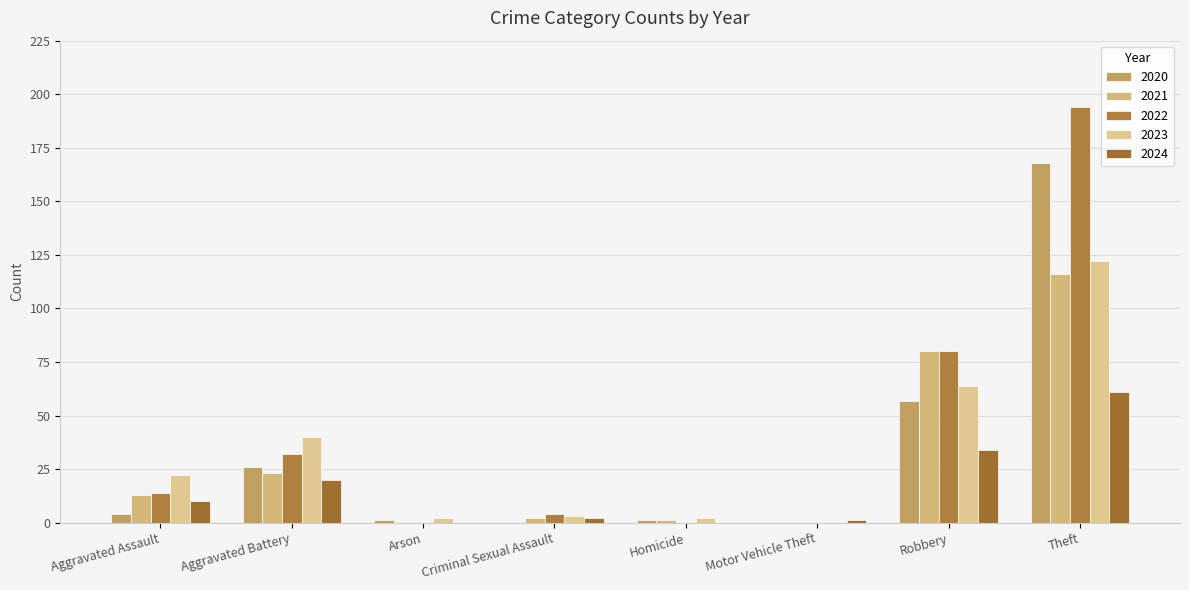

At which label does 2020 reach its peak?

Theft